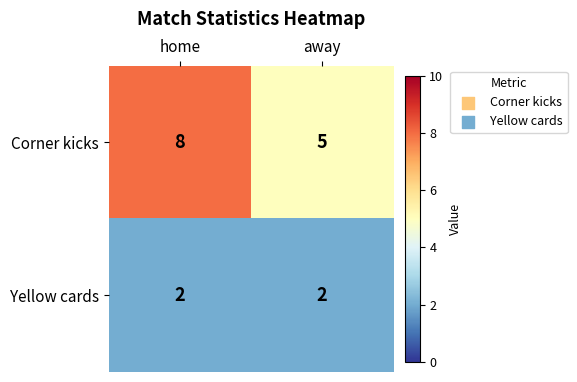

What is the smallest value displayed?

2